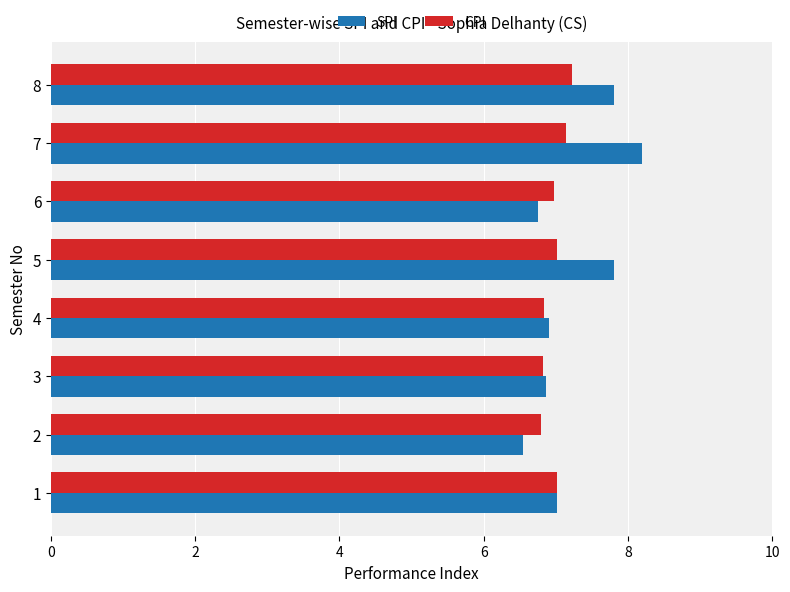

What is the total value across all series at 4?

13.8